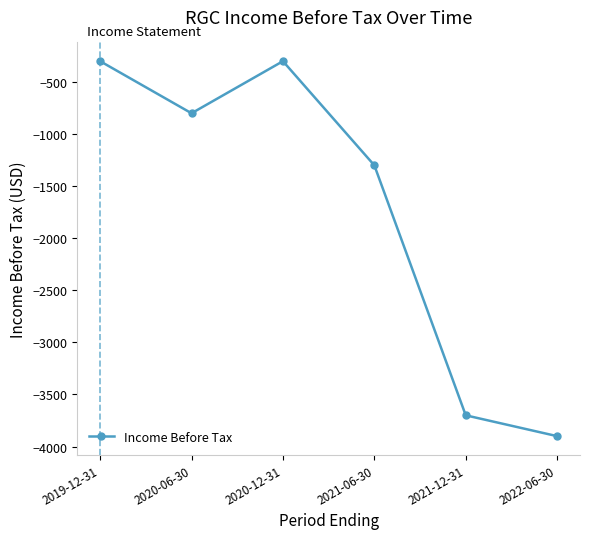

What is the sum of the values at 2022-06-30 and 2021-12-31?

-7600